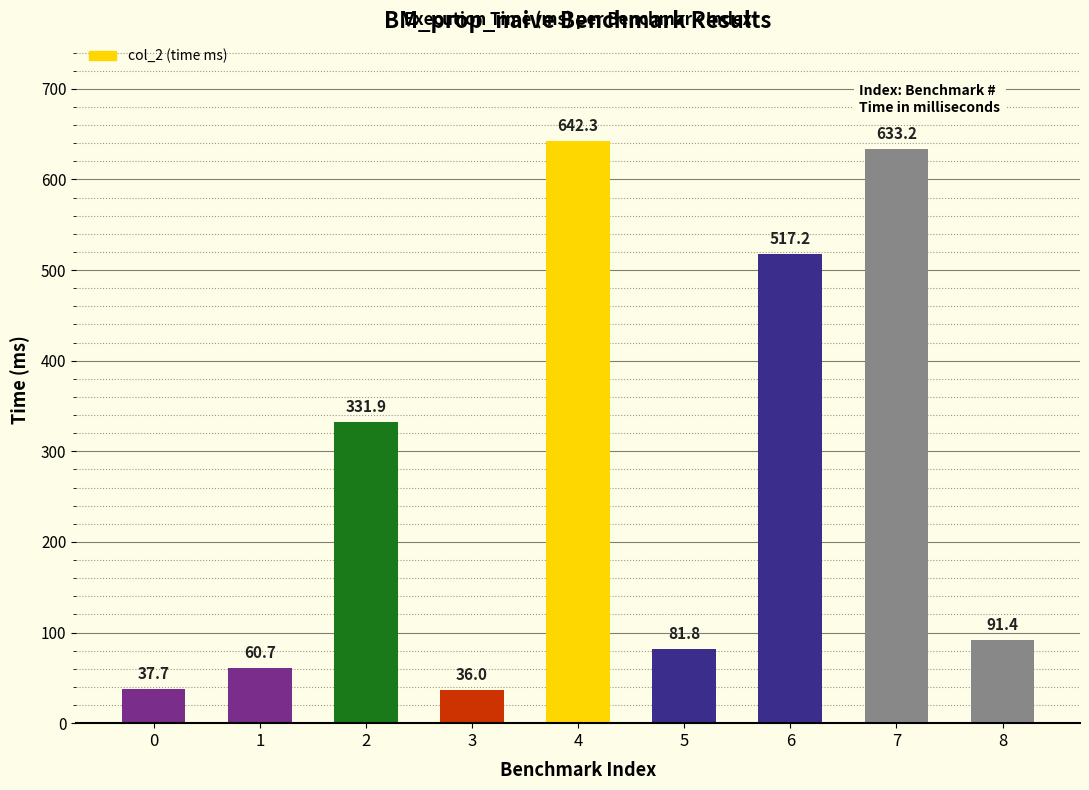

What is the value of the 2nd bar from the left?

60.7